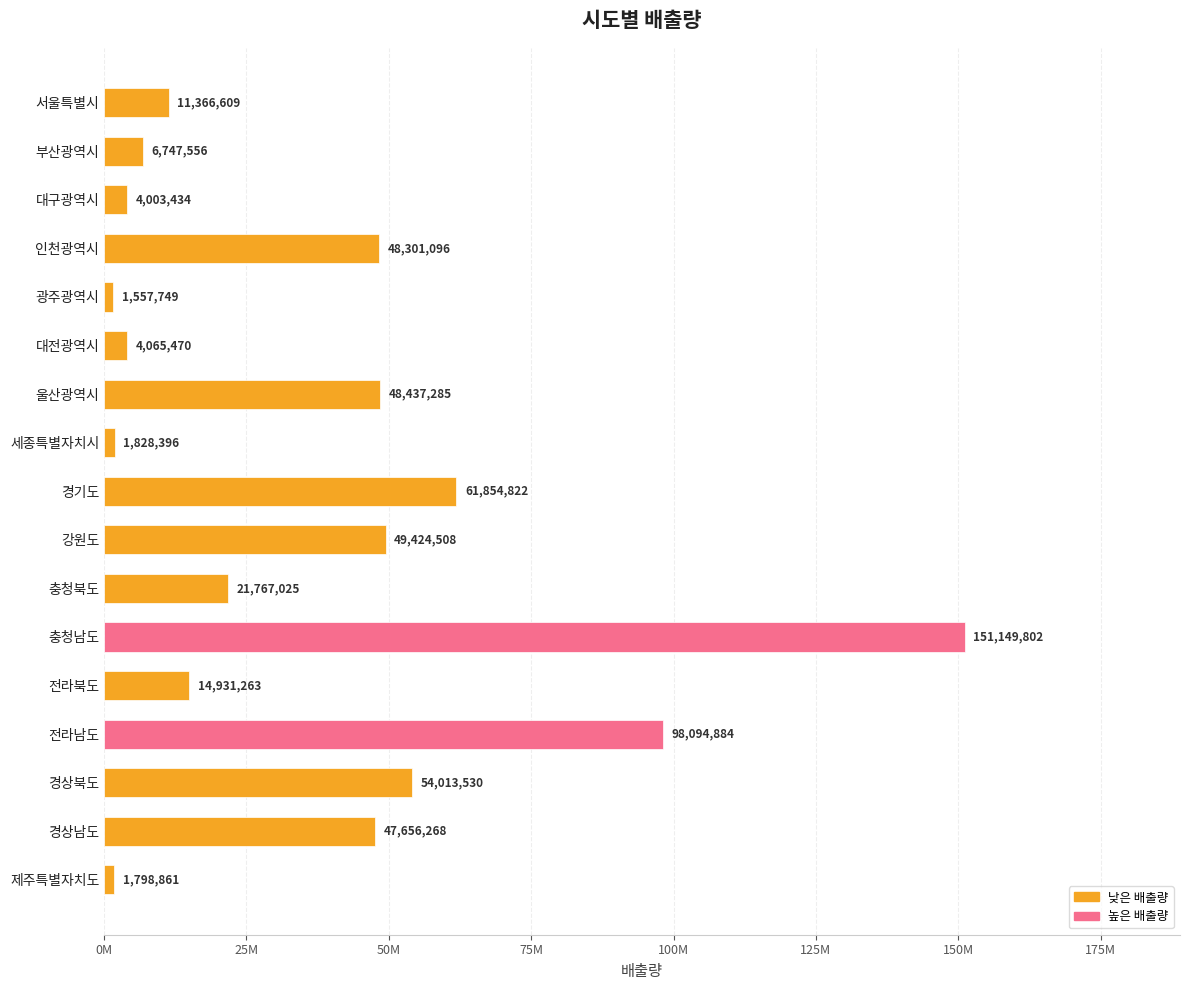

What is the difference between the maximum and minimum values?

149592053